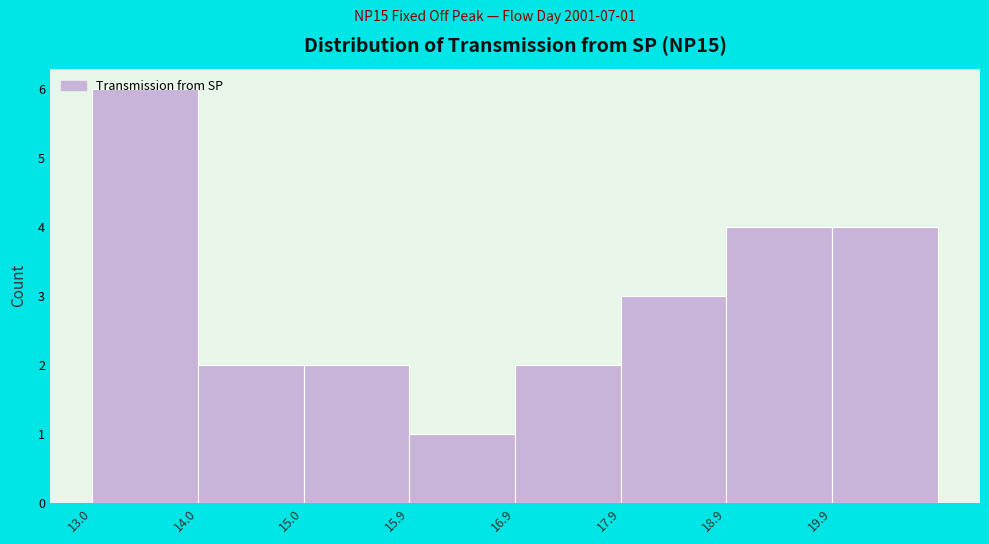

Over which range of the x-axis is the bar tallest?

13.0 to 14.0